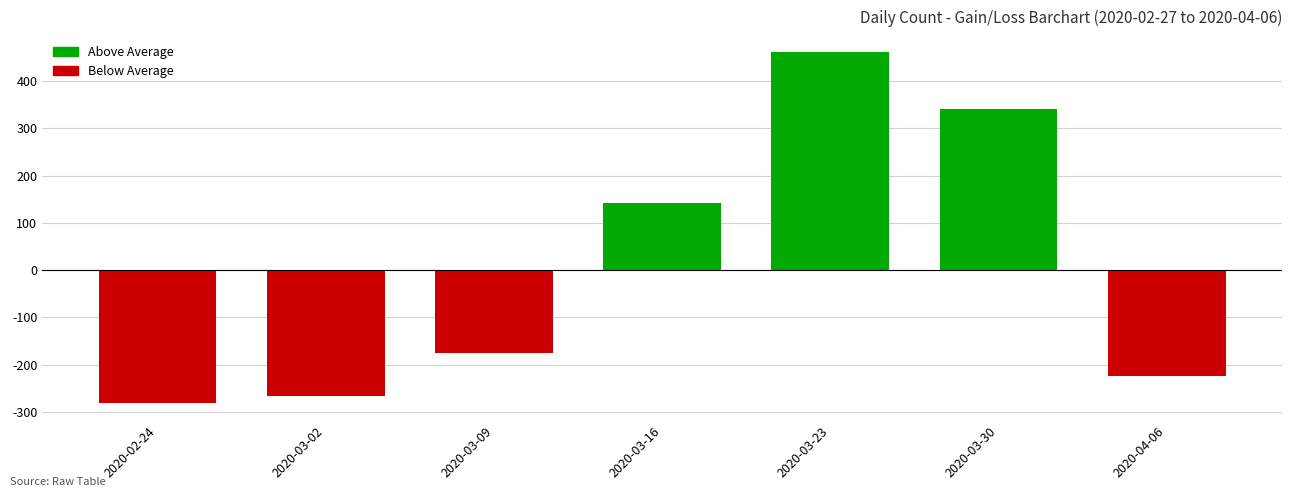

True or false: the data shows -47.6 at 2020-04-06.

False